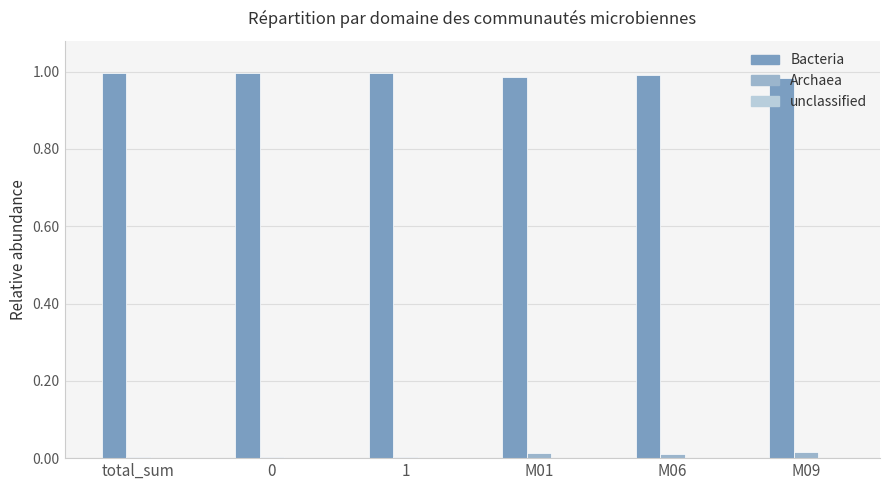

Are the bars horizontal?

No